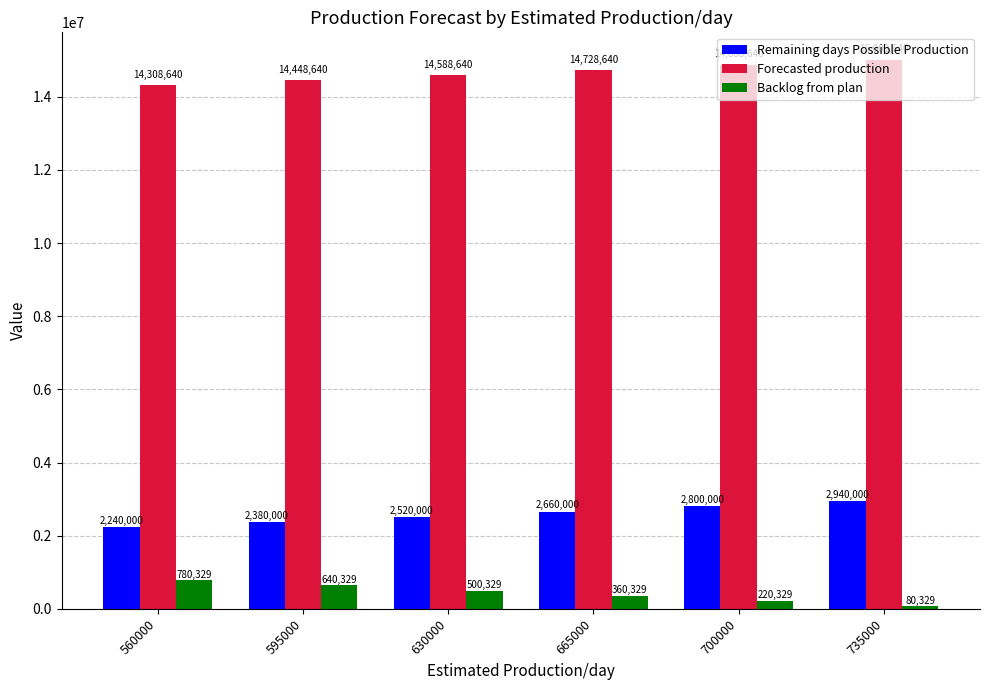

Is the value of Forecasted production at 665000 greater than the value of Backlog from plan at 630000?

Yes